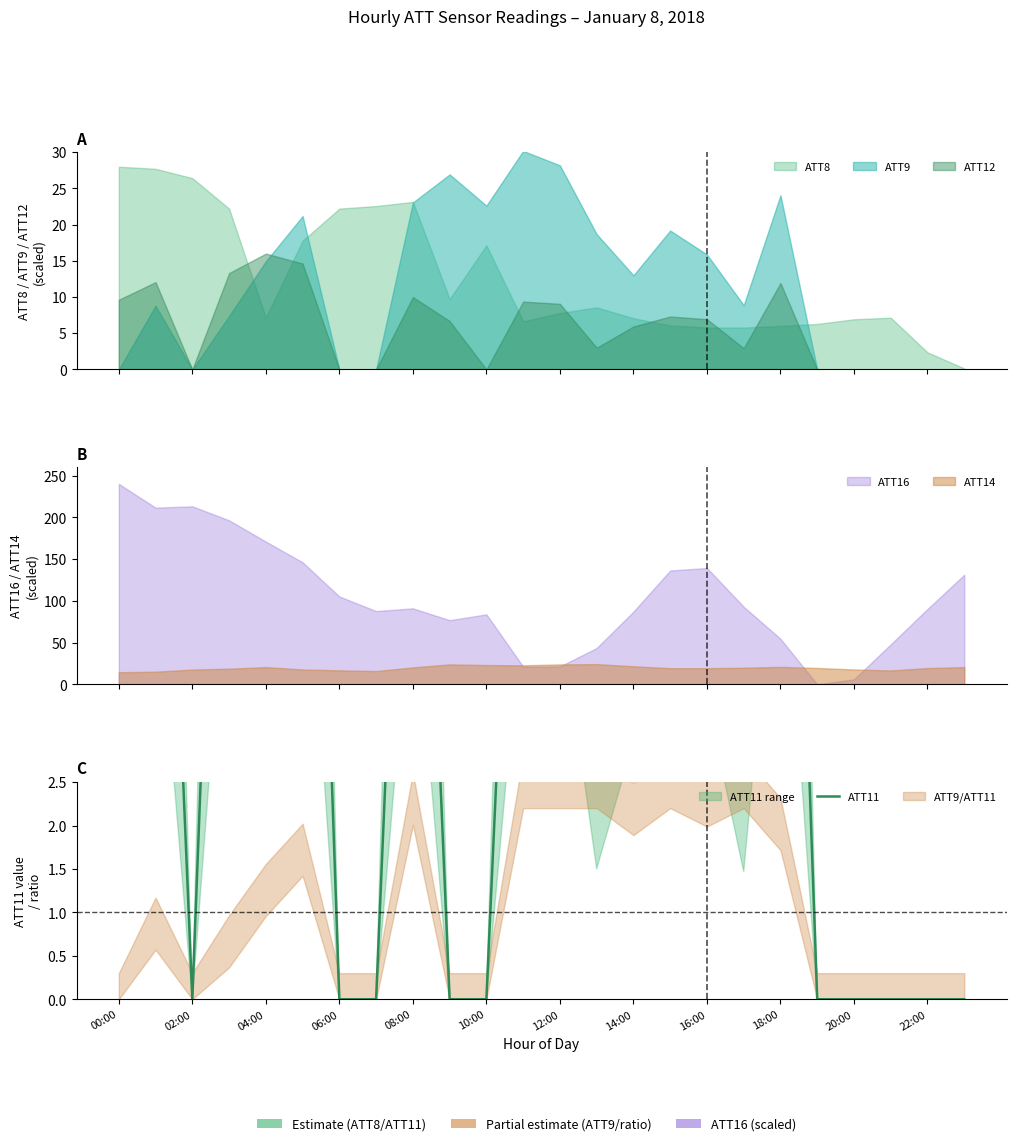

How many lines are shown in the chart?

1